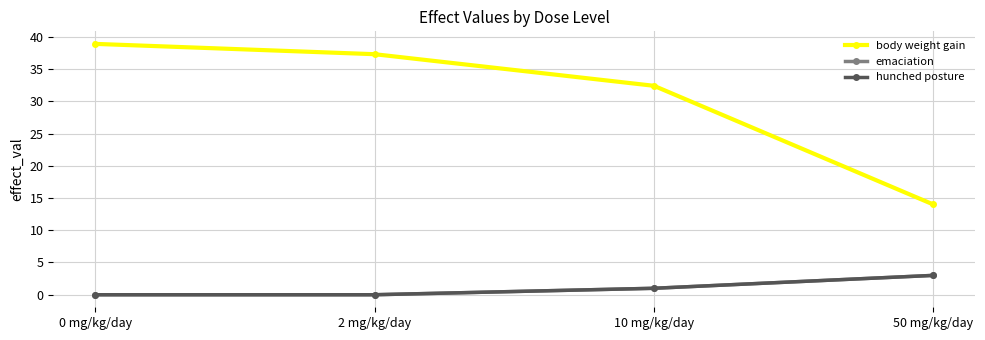

Does the chart have visible grid lines?

Yes